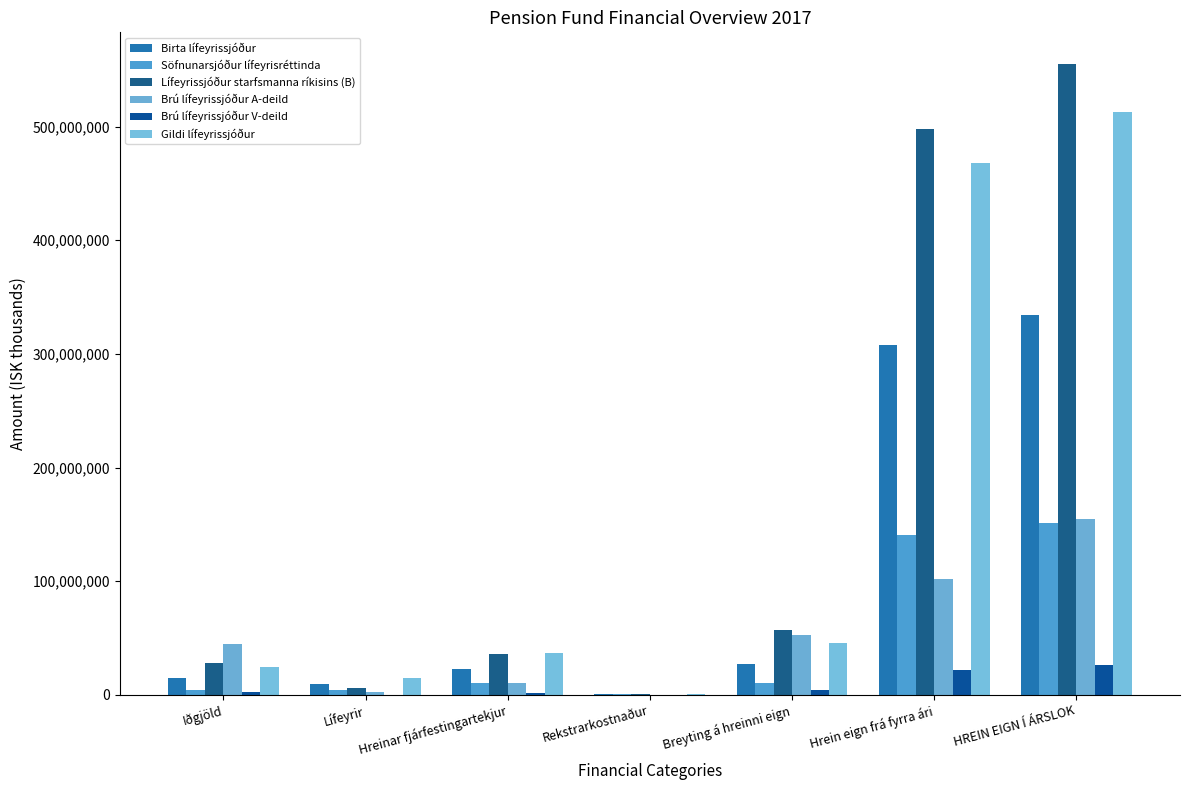

Reading left to right, what are all the values shown in this chart?

Birta lífeyrissjóður: Iðgjöld=14672684	Lífeyrir=9611128	Hreinar fjárfestingartekjur=22577681	Rekstrarkostnaður=723303	Breyting á hreinni eign=26915933	Hrein eign frá fyrra ári=307405489	HREIN EIGN Í ÁRSLOK=334321422
Söfnunarsjóður lífeyrisréttinda: Iðgjöld=4357183	Lífeyrir=4209565	Hreinar fjárfestingartekjur=10432043	Rekstrarkostnaður=340786	Breyting á hreinni eign=10238875	Hrein eign frá fyrra ári=140582397	HREIN EIGN Í ÁRSLOK=150821272
Lífeyrissjóður starfsmanna ríkisins (B): Iðgjöld=27828529	Lífeyrir=6115369	Hreinar fjárfestingartekjur=36195785	Rekstrarkostnaður=501686	Breyting á hreinni eign=57407259	Hrein eign frá fyrra ári=497722700	HREIN EIGN Í ÁRSLOK=555129959
Brú lífeyrissjóður A-deild: Iðgjöld=45044901	Lífeyrir=2478168	Hreinar fjárfestingartekjur=10097769	Rekstrarkostnaður=268389	Breyting á hreinni eign=52396113	Hrein eign frá fyrra ári=102066272	HREIN EIGN Í ÁRSLOK=154462384
Brú lífeyrissjóður V-deild: Iðgjöld=2625745	Lífeyrir=202033	Hreinar fjárfestingartekjur=1882431	Rekstrarkostnaður=46309	Breyting á hreinni eign=4259834	Hrein eign frá fyrra ári=21829784	HREIN EIGN Í ÁRSLOK=26089617
Gildi lífeyrissjóður: Iðgjöld=24348576	Lífeyrir=15265157	Hreinar fjárfestingartekjur=37086108	Rekstrarkostnaður=789899	Breyting á hreinni eign=45379629	Hrein eign frá fyrra ári=467576281	HREIN EIGN Í ÁRSLOK=512955910